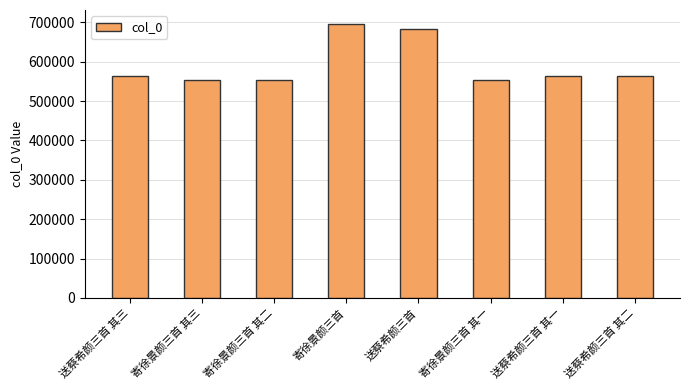

Between 寄徐景颜三首 其一 and 送蔡希颜三首, which is larger?

送蔡希颜三首